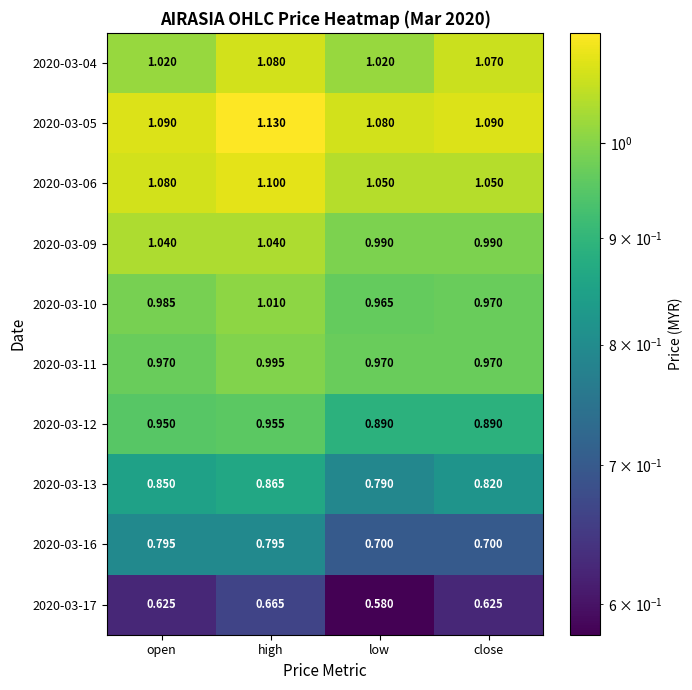

Which series has the largest total across all categories?

2020-03-05